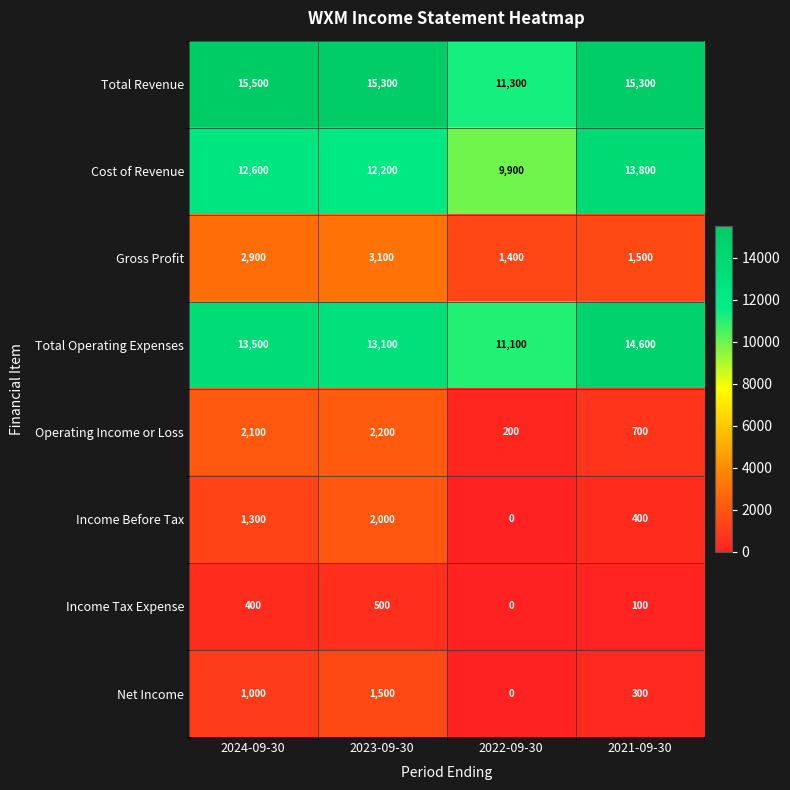

Where is Gross Profit nearest to the value 2250?

2024-09-30